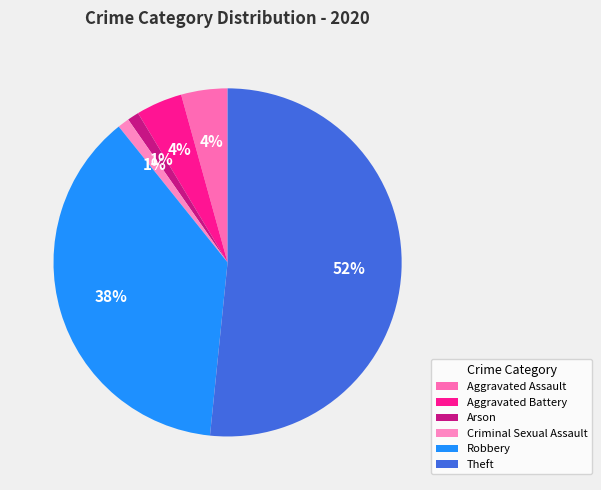

Count the number of slices in the pie.

6